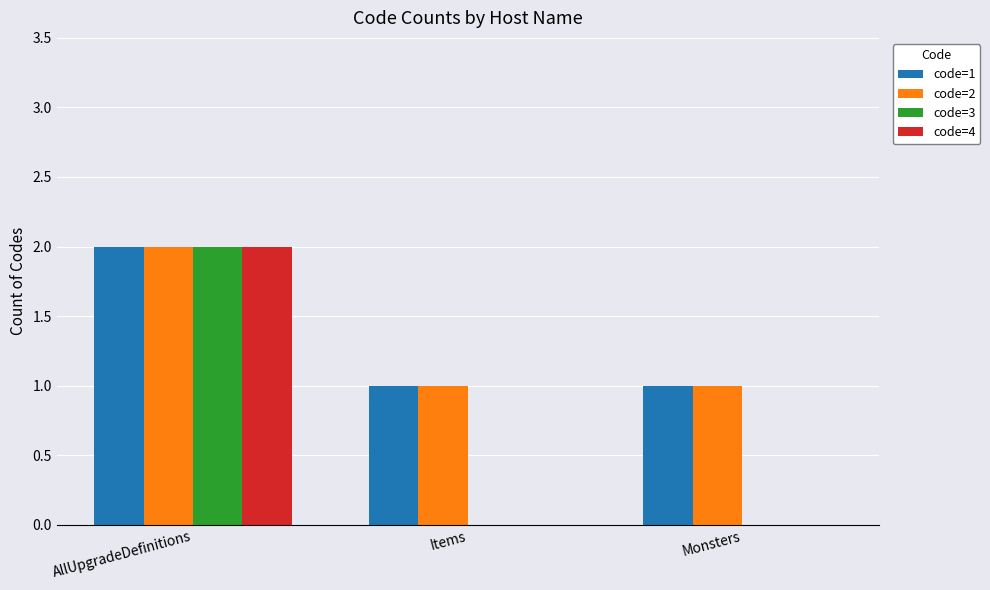

At which category is the sum across all series the highest?

AllUpgradeDefinitions